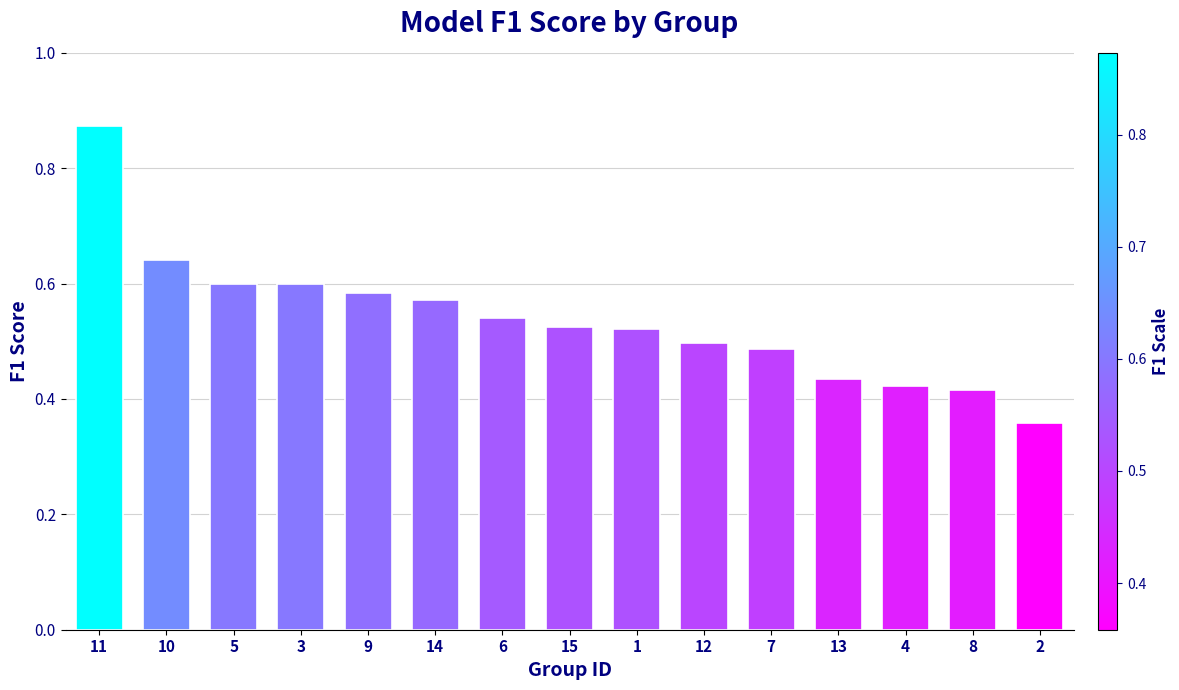

Are the bars grouped side by side (vs. stacked)?

No